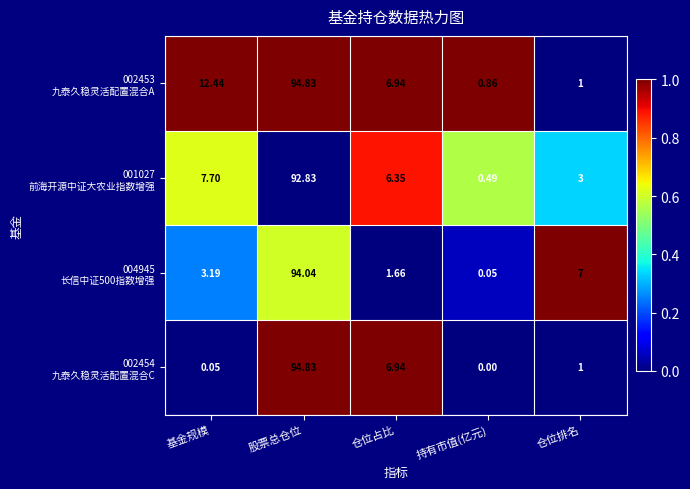

At which category is the sum across all series the highest?

股票总仓位